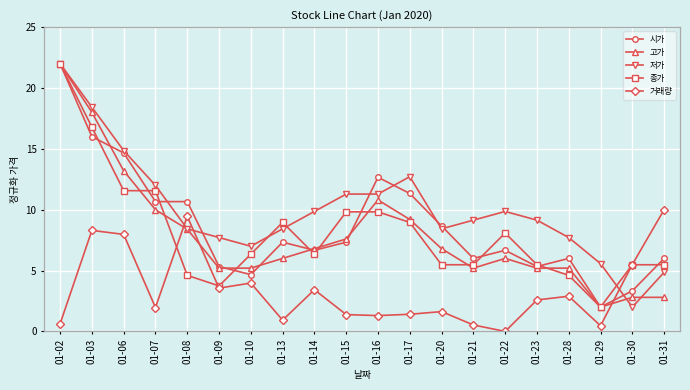

Which has a higher value, 01-16 or 01-31?

01-16